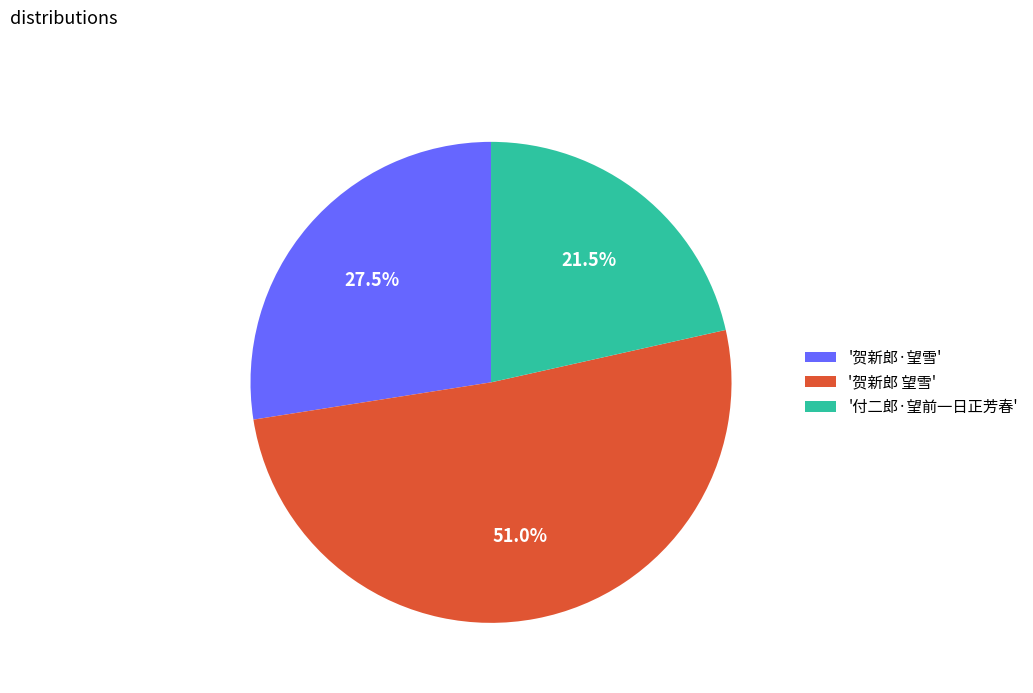

Which category accounts for the majority?

'贺新郎 望雪'